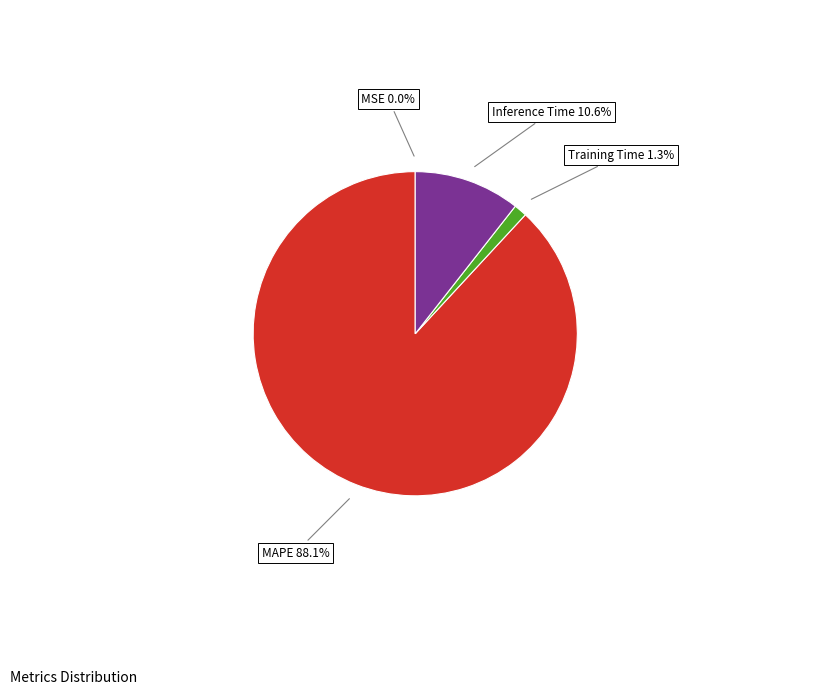

Does any single category account for the majority?

Yes